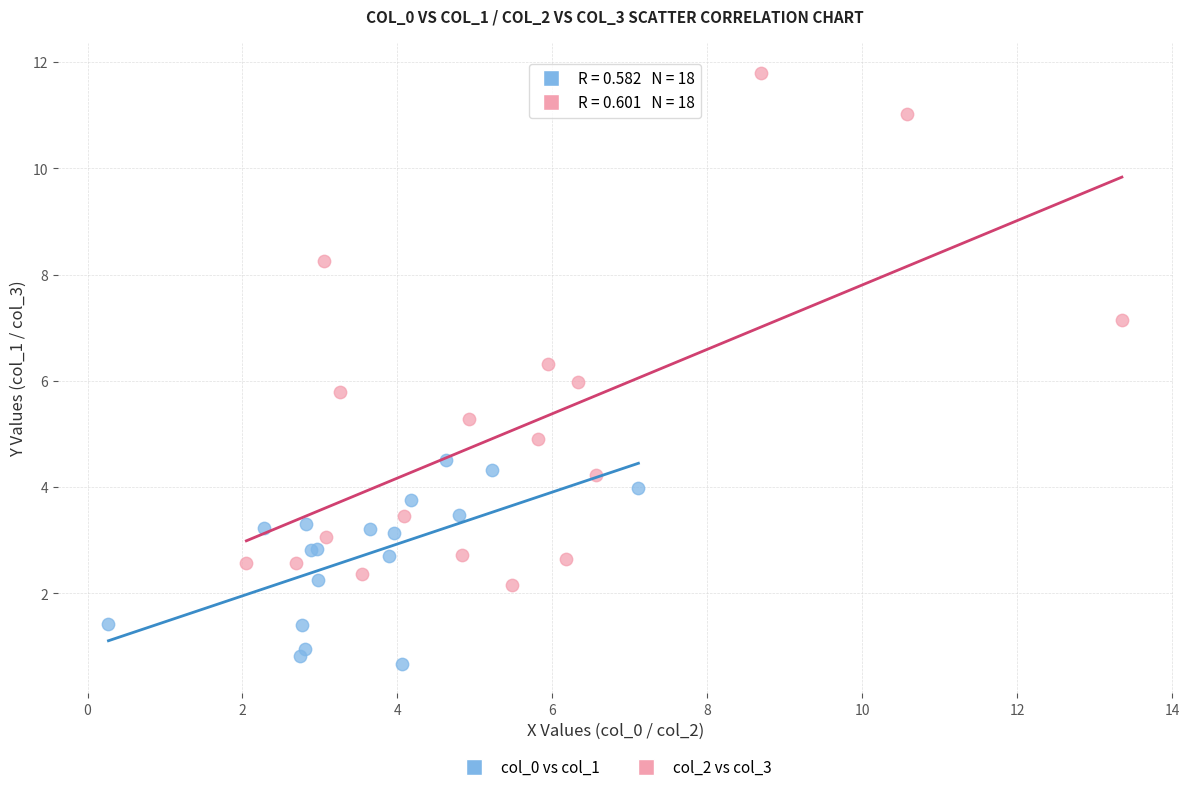

What are all the series names shown in the legend?

col_0 vs col_1, col_2 vs col_3